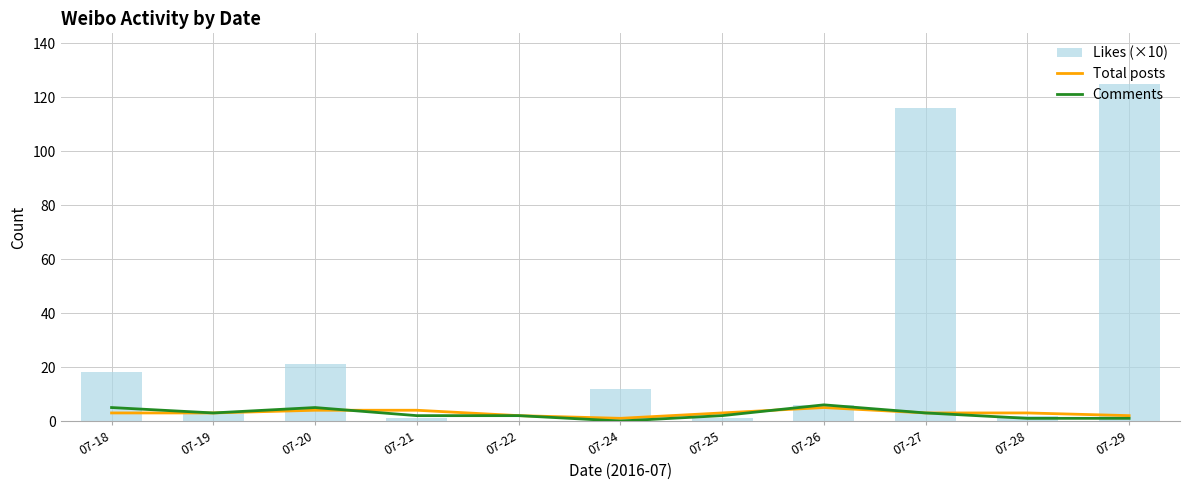

What are all the series names shown in the legend?

Total posts, Comments, Likes (×10)